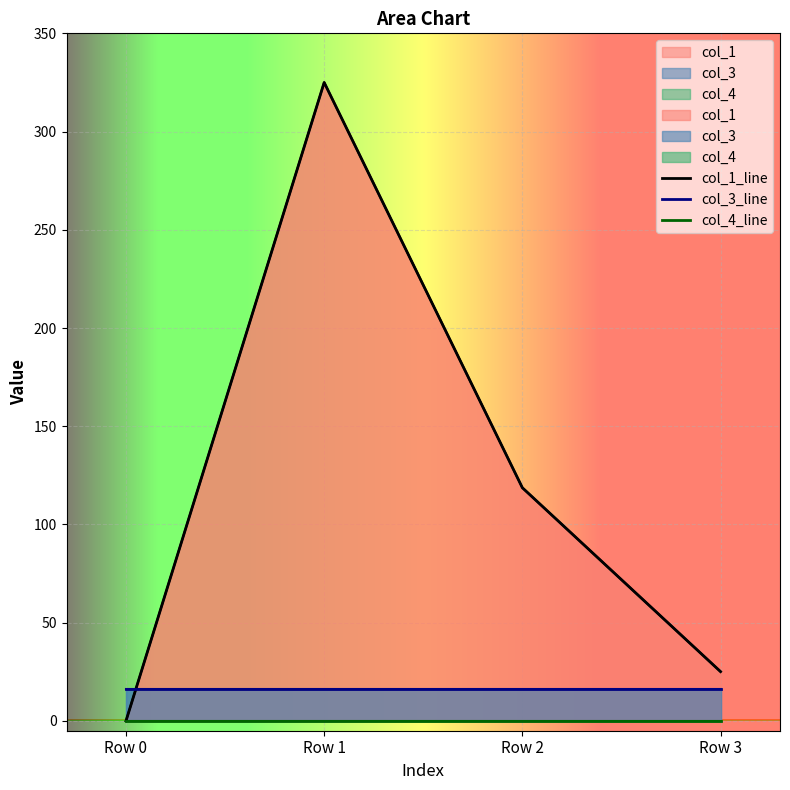

What is the difference between the second highest and minimum values in the col_1_line series?

118.7